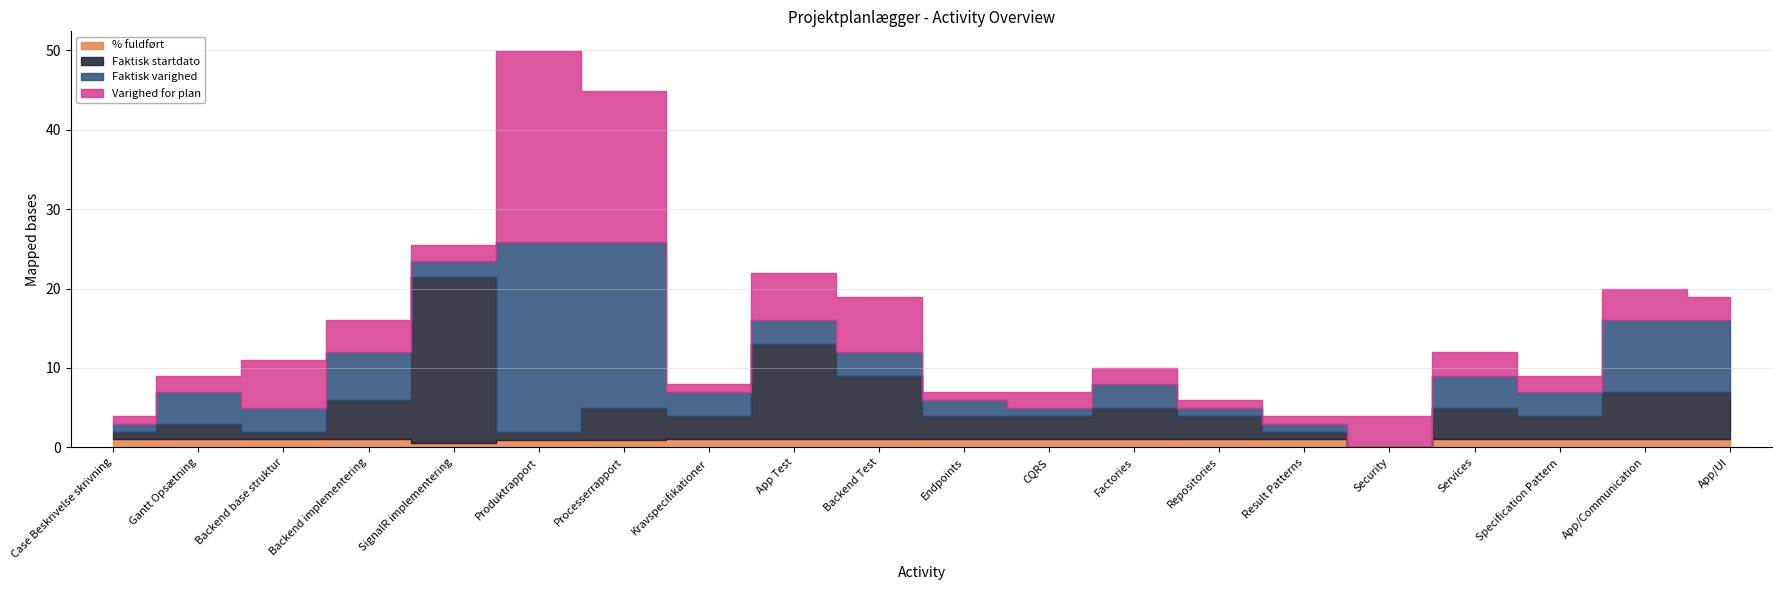

What is the highest value of the Varighed for plan series?

24.0